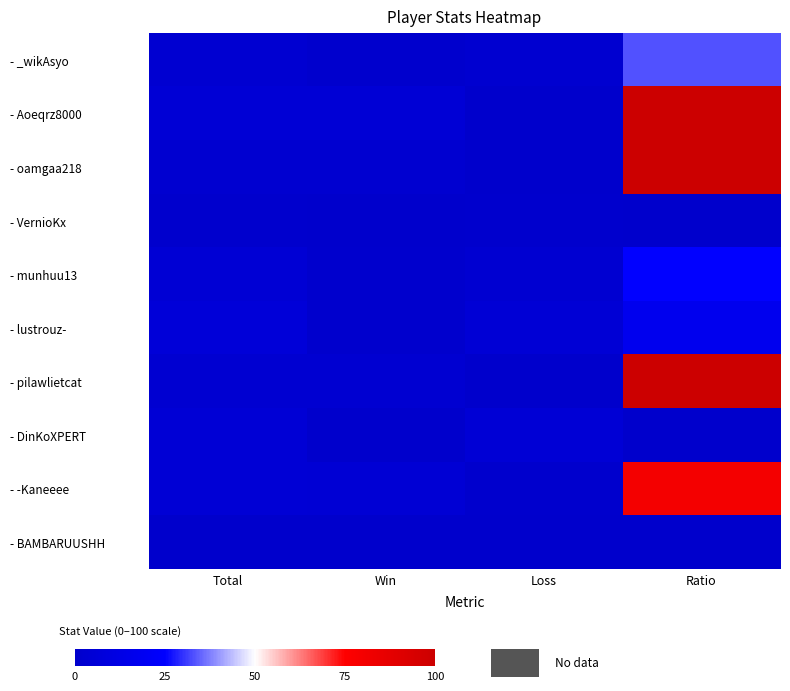

How many data points does each series have?

4